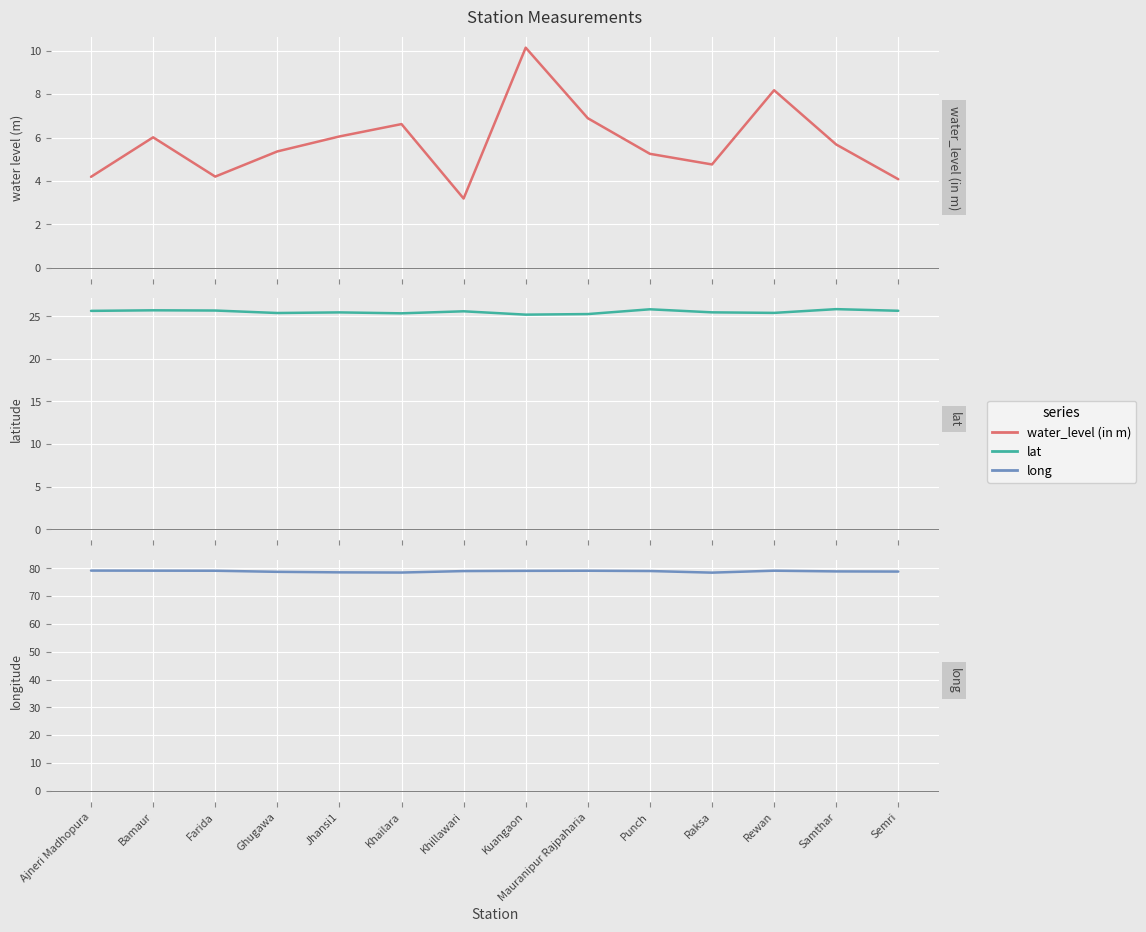

Read the lat value at Samthar.

25.8